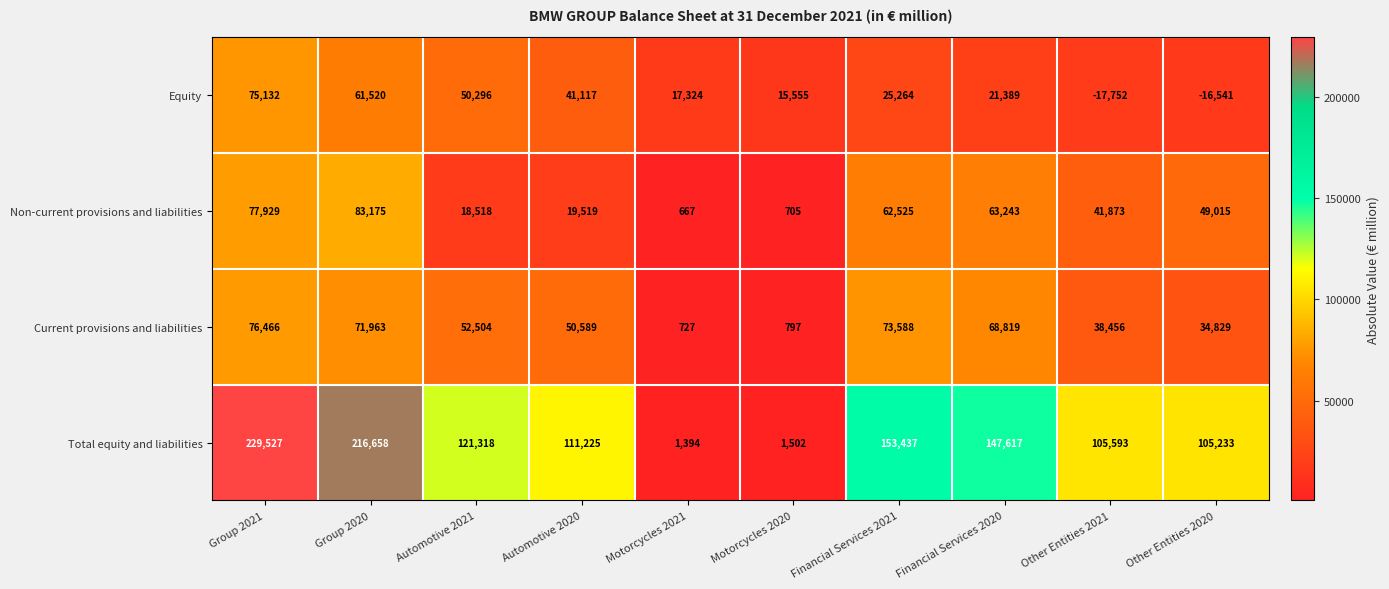

What is the total value across all series at Other Entities 2020?

172536